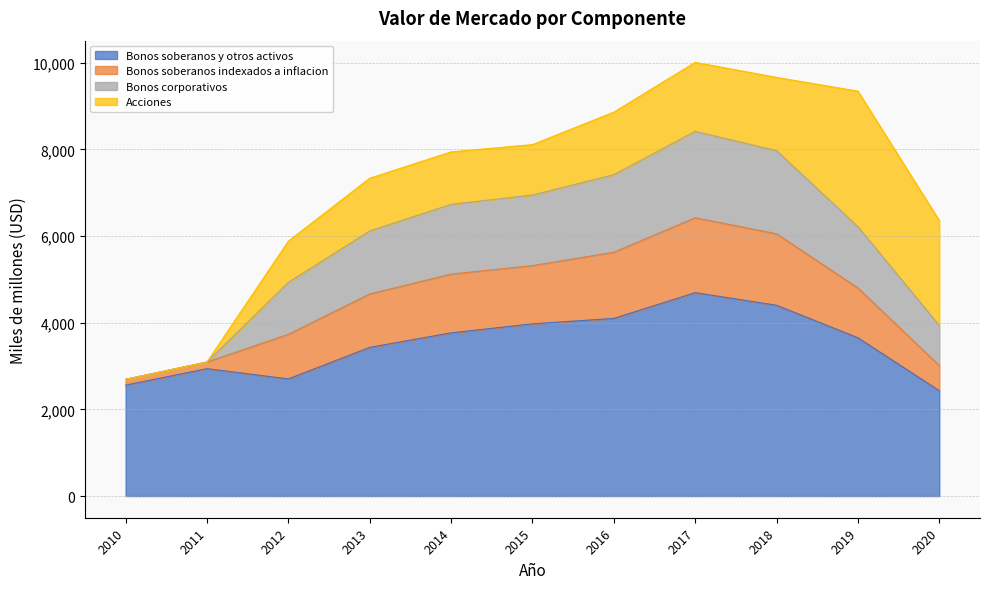

Does the chart have visible grid lines?

Yes